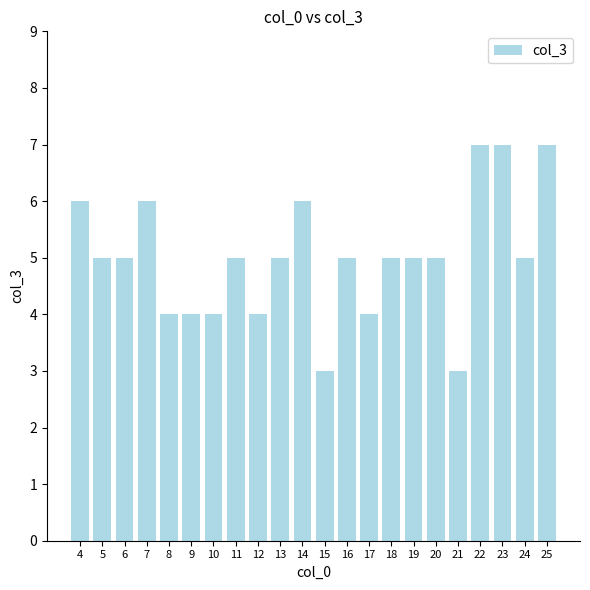

What is the average value?

5